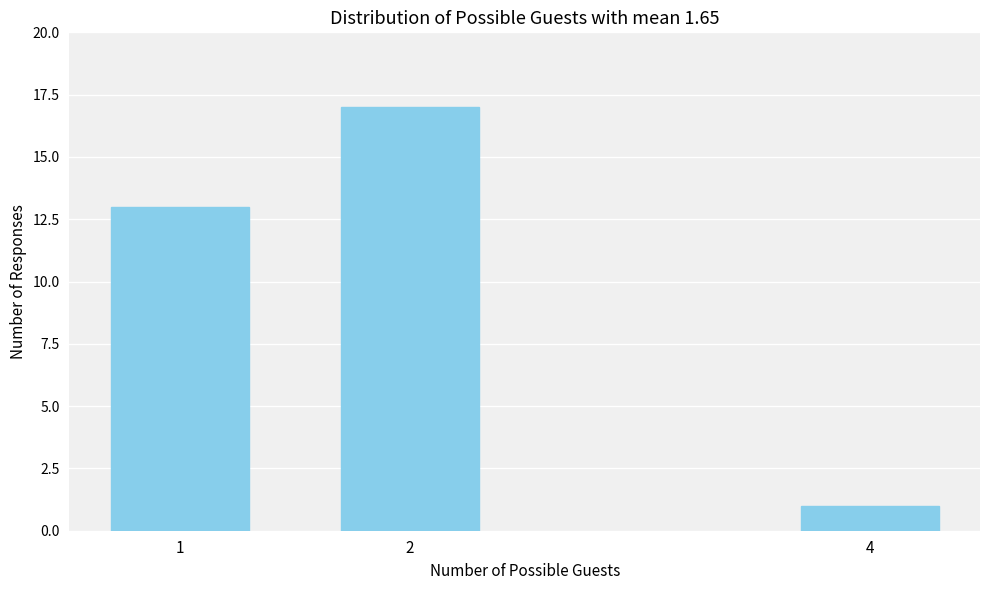

Reading right to left, what are all the values shown in this chart?

1	17	13